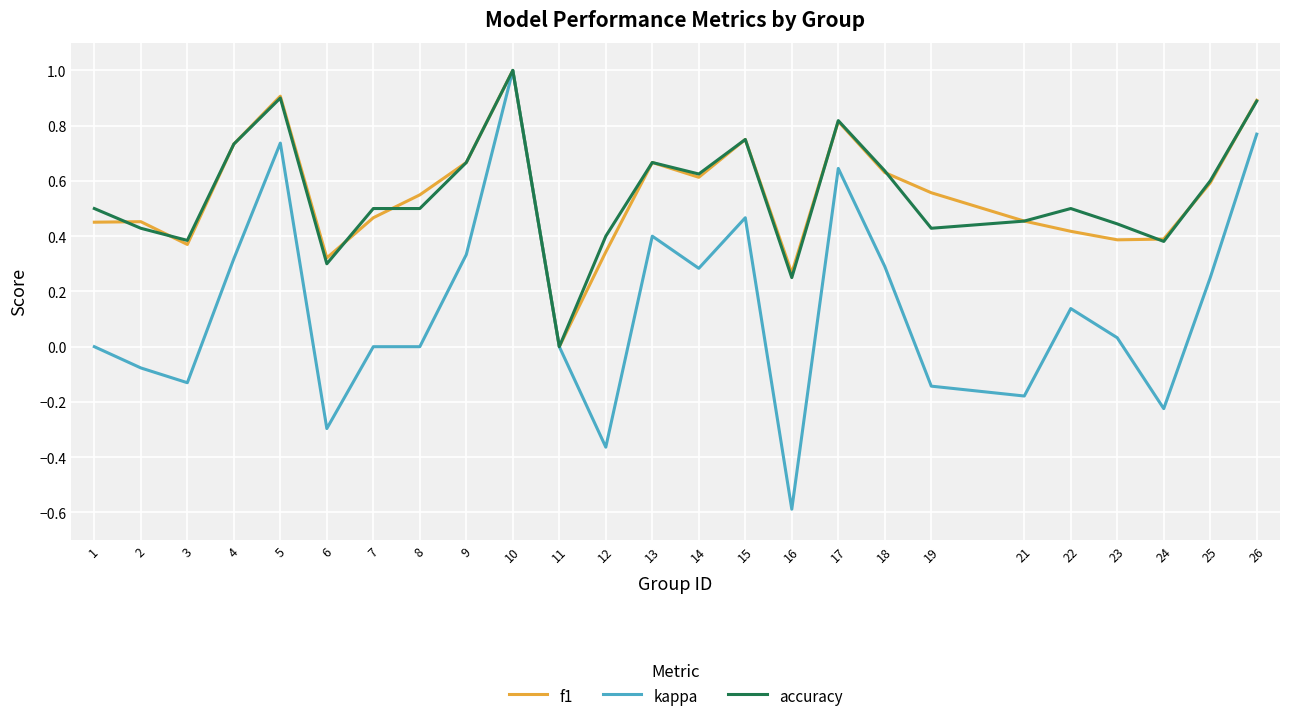

What are all the series names shown in the legend?

f1, kappa, accuracy